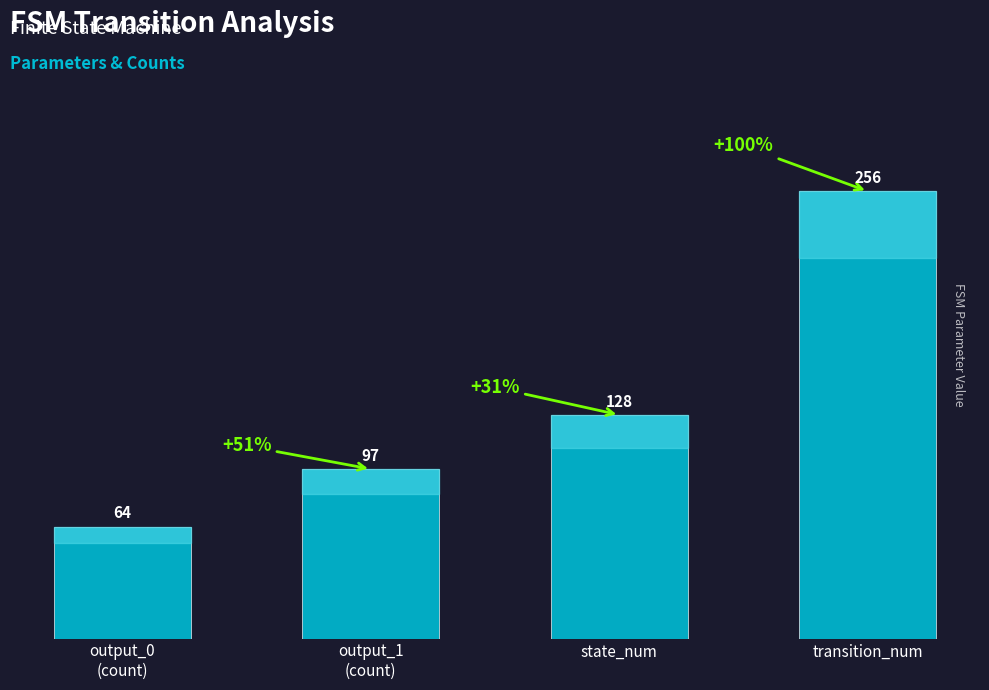

Rank the categories by value from lowest to highest.

output_0
(count), output_1
(count), state_num, transition_num